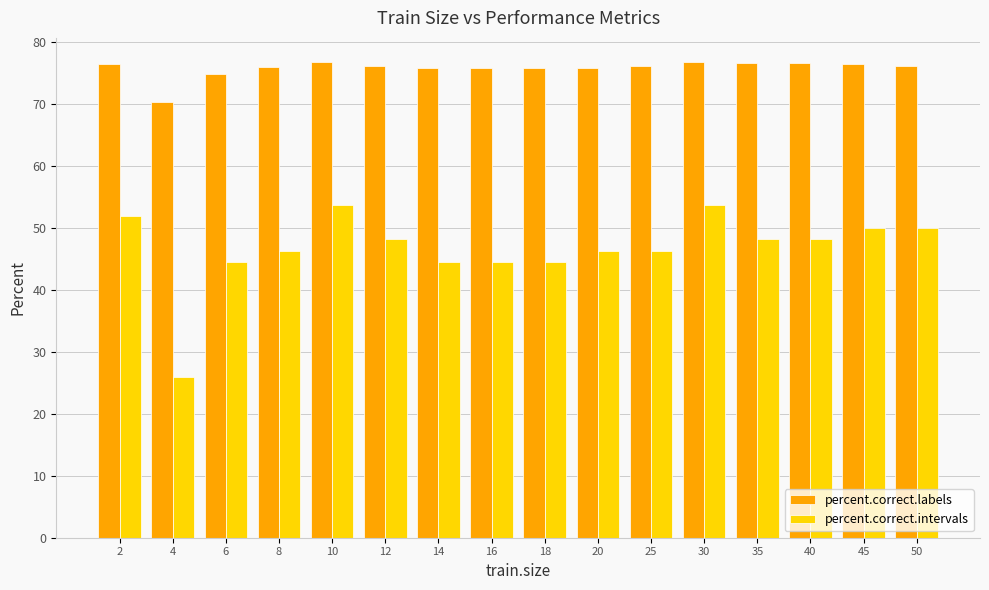

Is it true that percent.correct.intervals equals 75.6 at 6?

False